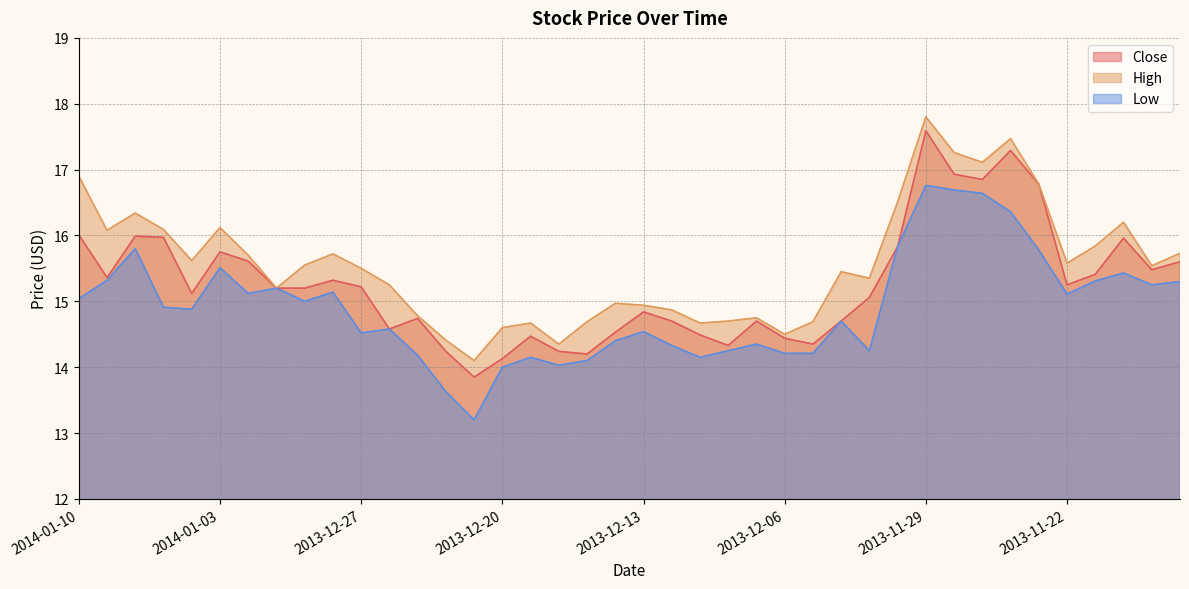

Reading left to right, list all the values displayed in this chart.

Close: 2014-01-10=16.0	2014-01-09=15.4	2014-01-08=16.0	2014-01-07=16.0	2014-01-06=15.1	2014-01-03=15.8	2014-01-02=15.6	2014-01-01=15.2	2013-12-31=15.2	2013-12-30=15.3	2013-12-27=15.2	2013-12-26=14.6	2013-12-25=14.7	2013-12-24=14.2	2013-12-23=13.8	2013-12-20=14.1	2013-12-19=14.5	2013-12-18=14.2	2013-12-17=14.2	2013-12-16=14.5	2013-12-13=14.8	2013-12-12=14.7	2013-12-11=14.5	2013-12-10=14.3	2013-12-09=14.7	2013-12-06=14.4	2013-12-05=14.3	2013-12-04=14.7	2013-12-03=15.1	2013-12-02=15.8	2013-11-29=17.6	2013-11-28=16.9	2013-11-27=16.9	2013-11-26=17.3	2013-11-25=16.8	2013-11-22=15.2	2013-11-21=15.4	2013-11-20=16.0	2013-11-19=15.5	2013-11-18=15.6
High: 2014-01-10=16.9	2014-01-09=16.1	2014-01-08=16.3	2014-01-07=16.1	2014-01-06=15.6	2014-01-03=16.1	2014-01-02=15.7	2014-01-01=15.2	2013-12-31=15.6	2013-12-30=15.7	2013-12-27=15.5	2013-12-26=15.2	2013-12-25=14.8	2013-12-24=14.4	2013-12-23=14.1	2013-12-20=14.6	2013-12-19=14.7	2013-12-18=14.3	2013-12-17=14.7	2013-12-16=15.0	2013-12-13=14.9	2013-12-12=14.9	2013-12-11=14.7	2013-12-10=14.7	2013-12-09=14.8	2013-12-06=14.5	2013-12-05=14.7	2013-12-04=15.4	2013-12-03=15.3	2013-12-02=16.5	2013-11-29=17.8	2013-11-28=17.3	2013-11-27=17.1	2013-11-26=17.5	2013-11-25=16.8	2013-11-22=15.6	2013-11-21=15.8	2013-11-20=16.2	2013-11-19=15.5	2013-11-18=15.7
Low: 2014-01-10=15.0	2014-01-09=15.3	2014-01-08=15.8	2014-01-07=14.9	2014-01-06=14.9	2014-01-03=15.5	2014-01-02=15.1	2014-01-01=15.2	2013-12-31=15.0	2013-12-30=15.1	2013-12-27=14.5	2013-12-26=14.6	2013-12-25=14.2	2013-12-24=13.6	2013-12-23=13.2	2013-12-20=14.0	2013-12-19=14.2	2013-12-18=14.0	2013-12-17=14.1	2013-12-16=14.4	2013-12-13=14.5	2013-12-12=14.3	2013-12-11=14.2	2013-12-10=14.2	2013-12-09=14.3	2013-12-06=14.2	2013-12-05=14.2	2013-12-04=14.7	2013-12-03=14.2	2013-12-02=15.8	2013-11-29=16.8	2013-11-28=16.7	2013-11-27=16.6	2013-11-26=16.4	2013-11-25=15.8	2013-11-22=15.1	2013-11-21=15.3	2013-11-20=15.4	2013-11-19=15.2	2013-11-18=15.3